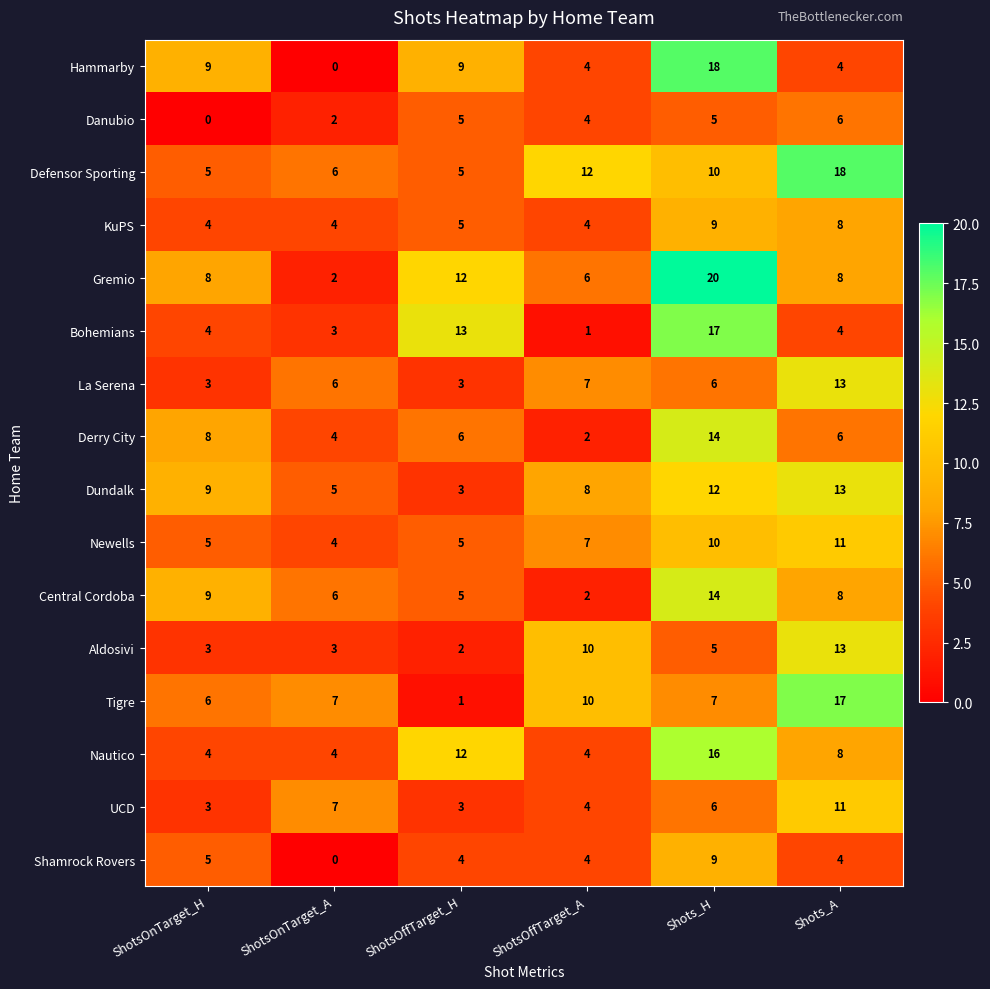

What is the spread (max minus min) of values at Shots_H?

15